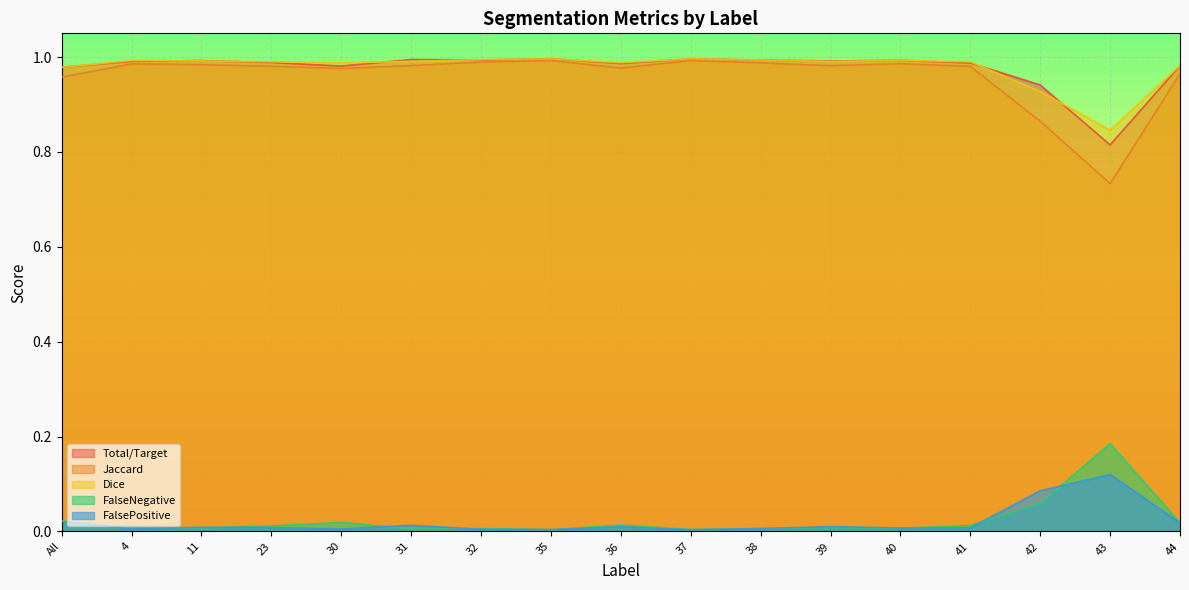

Rank the series by their maximum value, from lowest to highest.

FalsePositive, FalseNegative, Jaccard, Dice, Total/Target